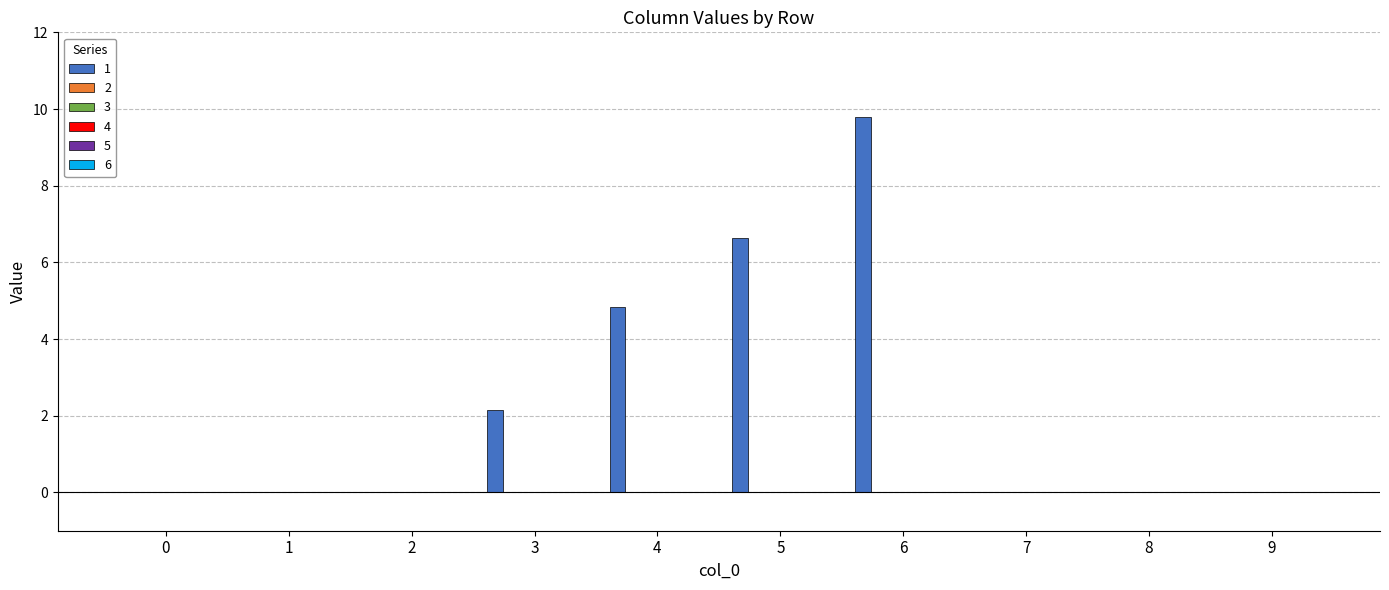

What is the maximum value shown in the chart?

9.8